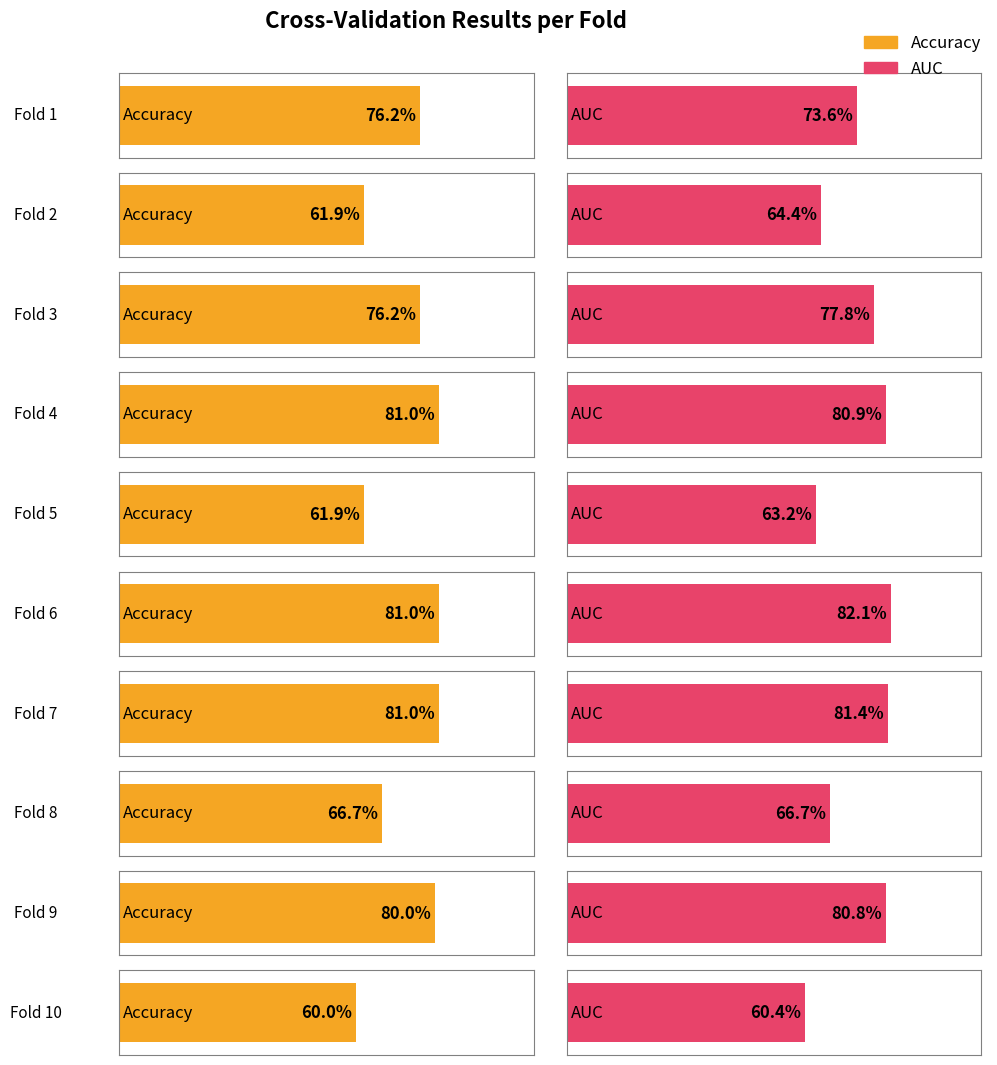

Reading left to right, what are all the values shown in this chart?

accuracy: 0.8	0.6	0.8	0.8	0.6	0.8	0.8	0.7	0.8	0.6
auc: 0.7	0.6	0.8	0.8	0.6	0.8	0.8	0.7	0.8	0.6